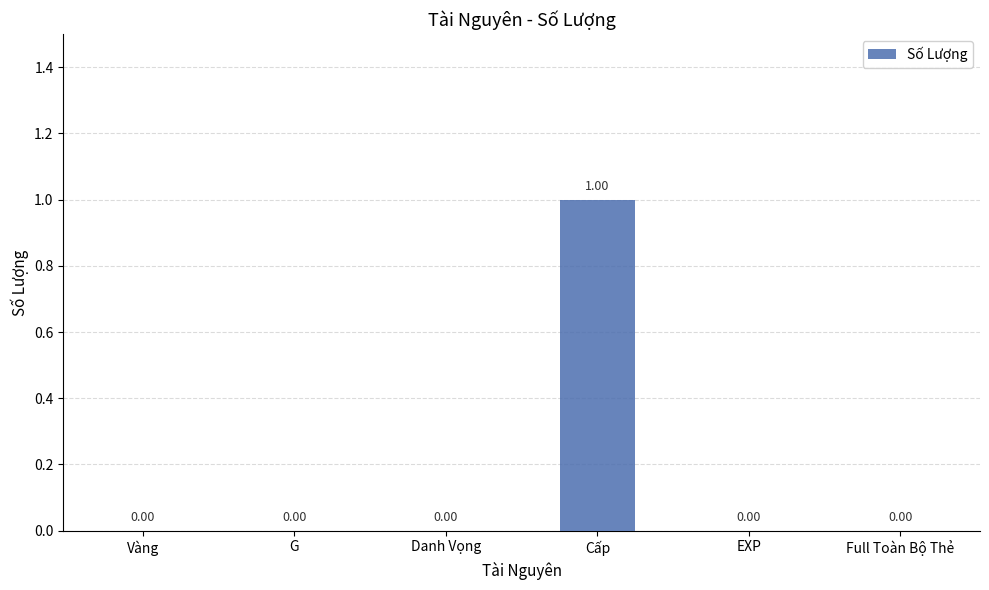

How many values are between 0 and 1?

6